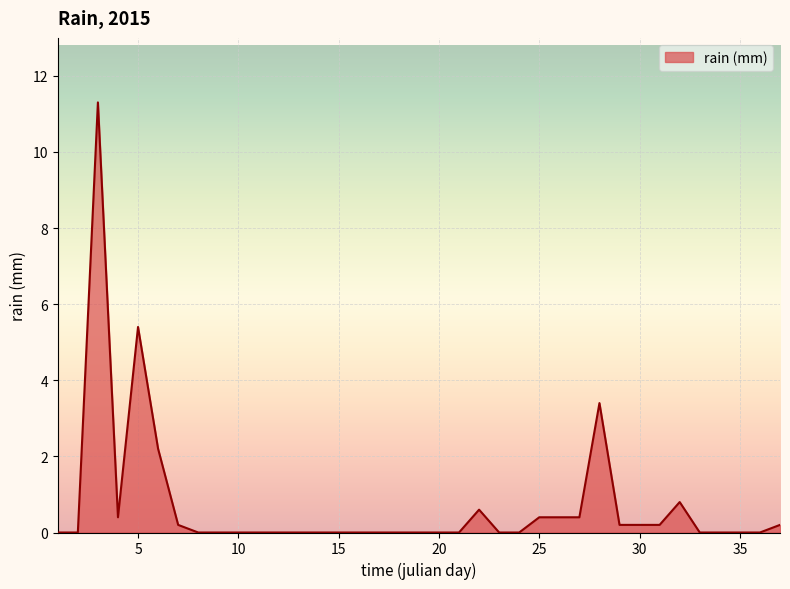

What is the sum of all values?

26.3